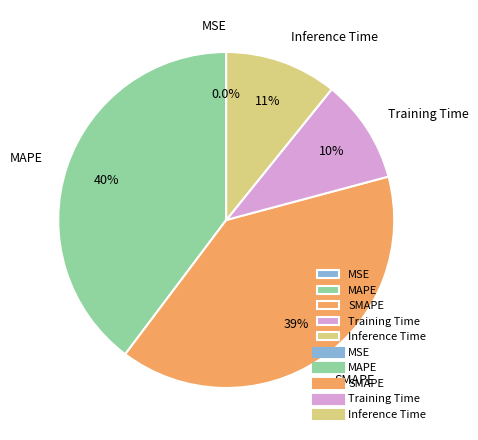

What is the ratio of the value at Inference Time to the value at MAPE?

0.3